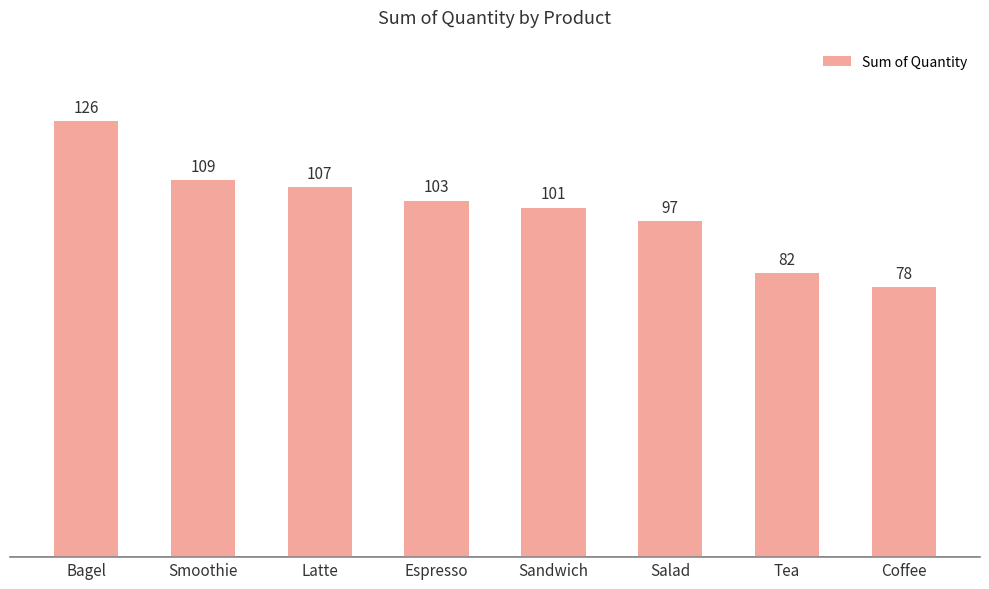

What is the label of the 4th bar from the left?

Espresso